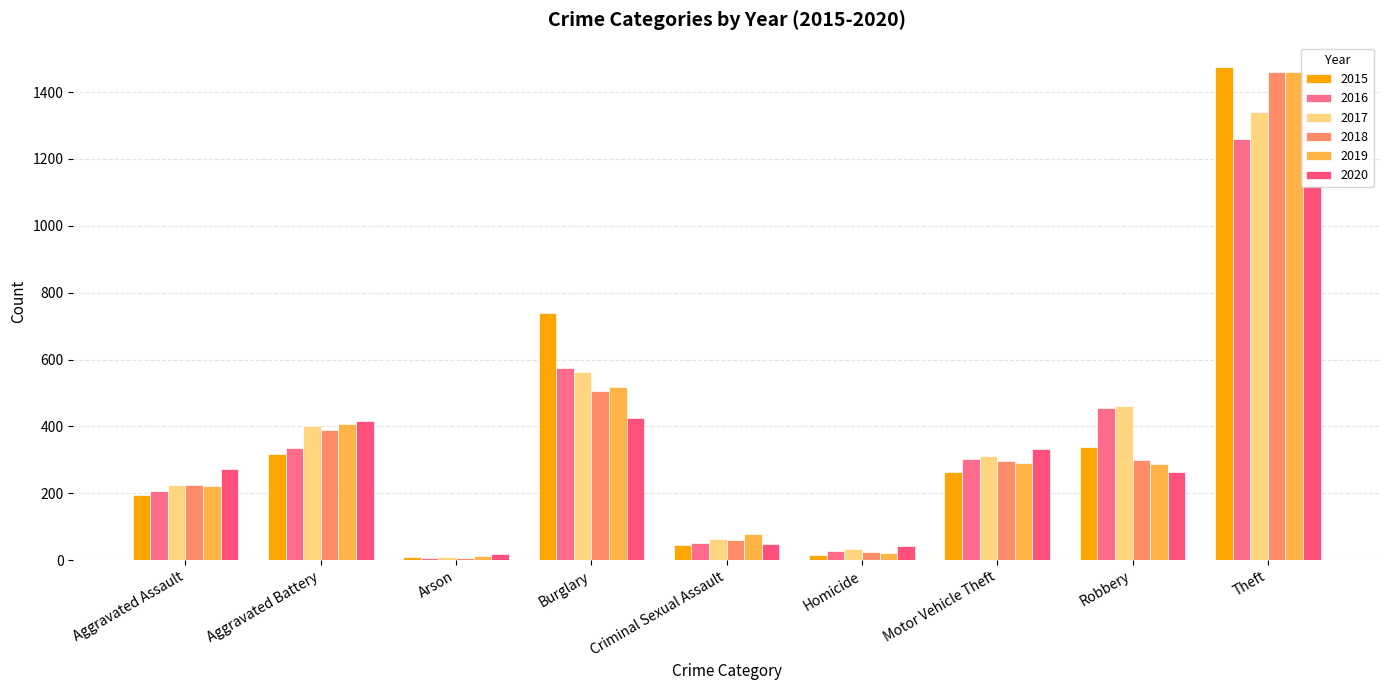

What are all the series names shown in the legend?

2015, 2016, 2017, 2018, 2019, 2020